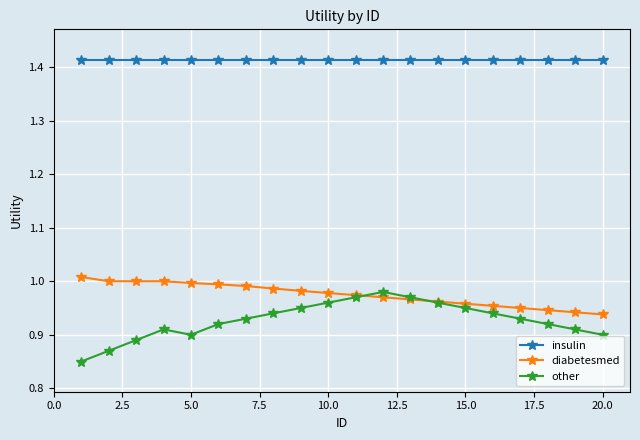

Which series has the largest total across all categories?

insulin